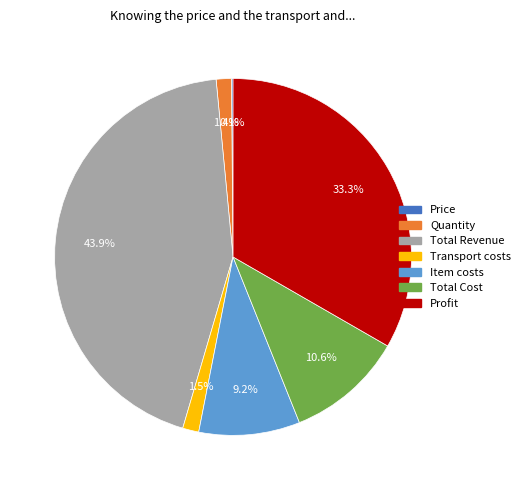

Do Total Cost and Quantity together represent more than half of the pie?

No